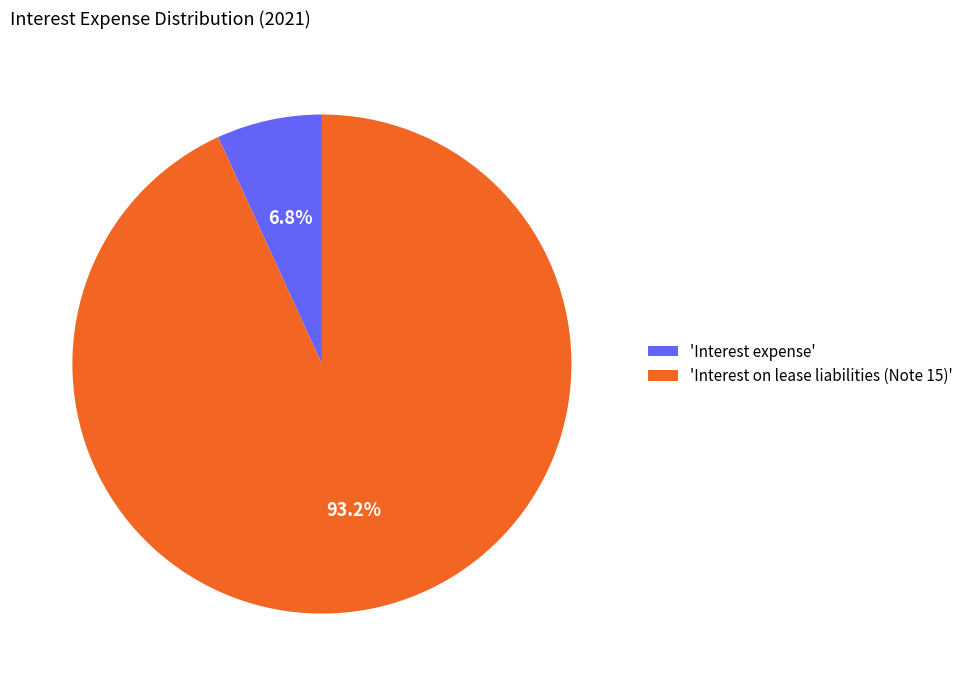

Combined, what portion of the pie is 'Interest expense' and 'Interest on lease liabilities (Note 15)'?

100.0%